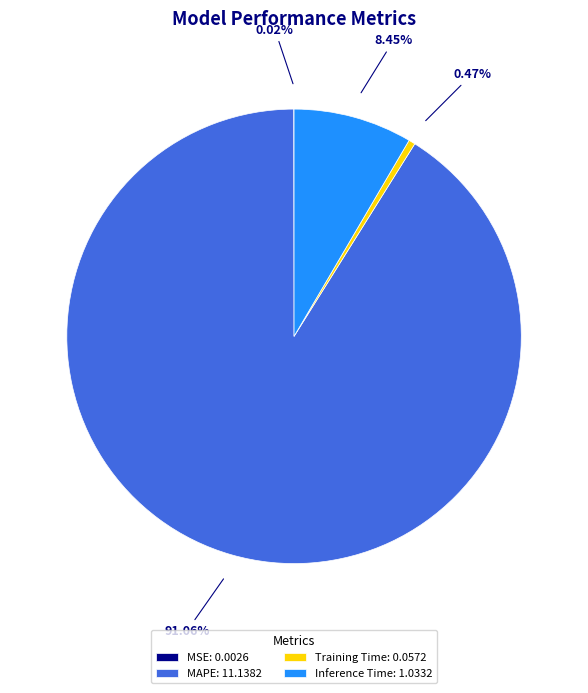

Between Inference Time: 1.0332 and MAPE: 11.1382, which is larger?

MAPE: 11.1382